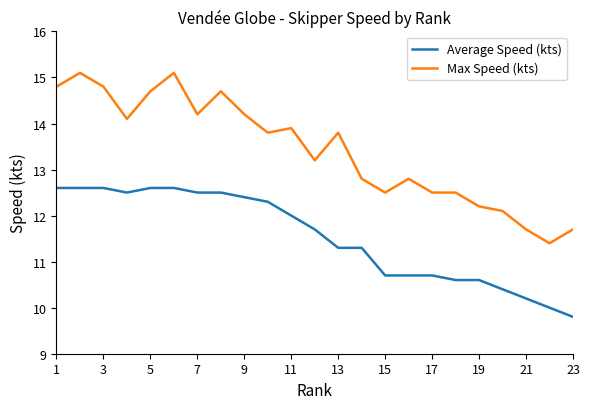

What is the average value of the Average Speed (kts) series?

11.5